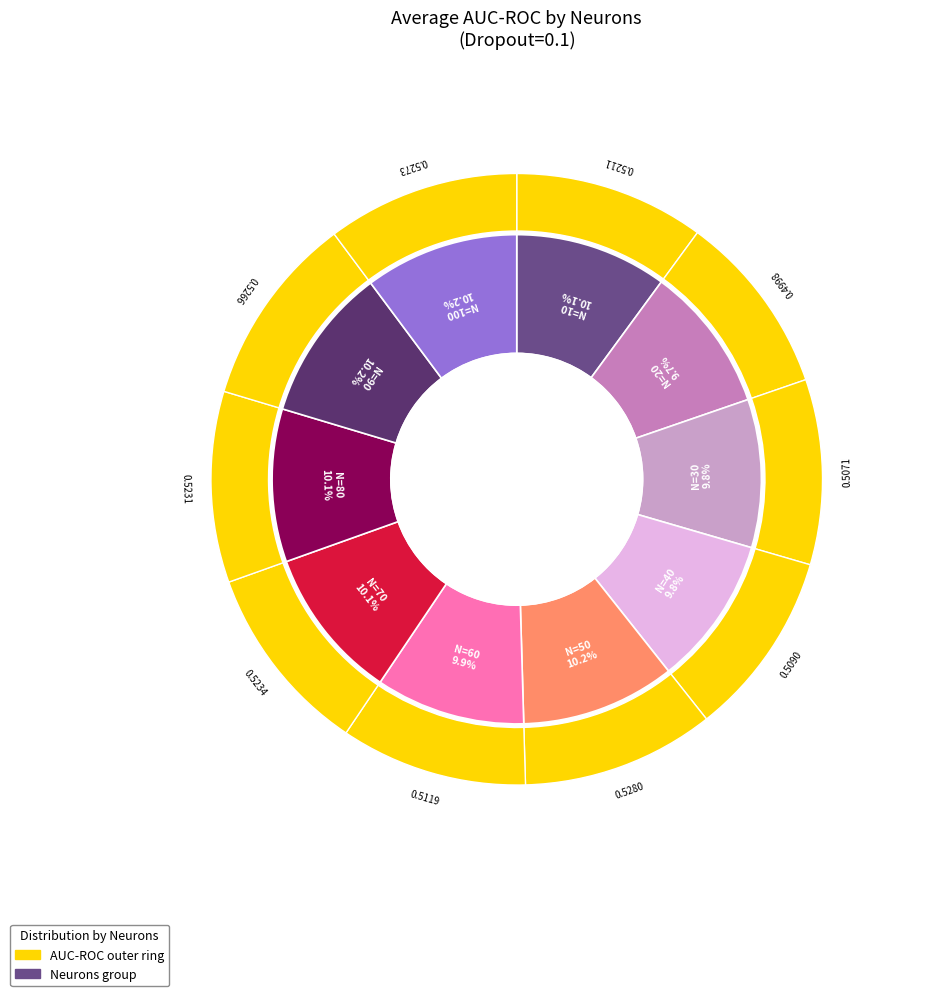

To the nearest percent, what is the difference between the largest and smallest slice percentages?

1%